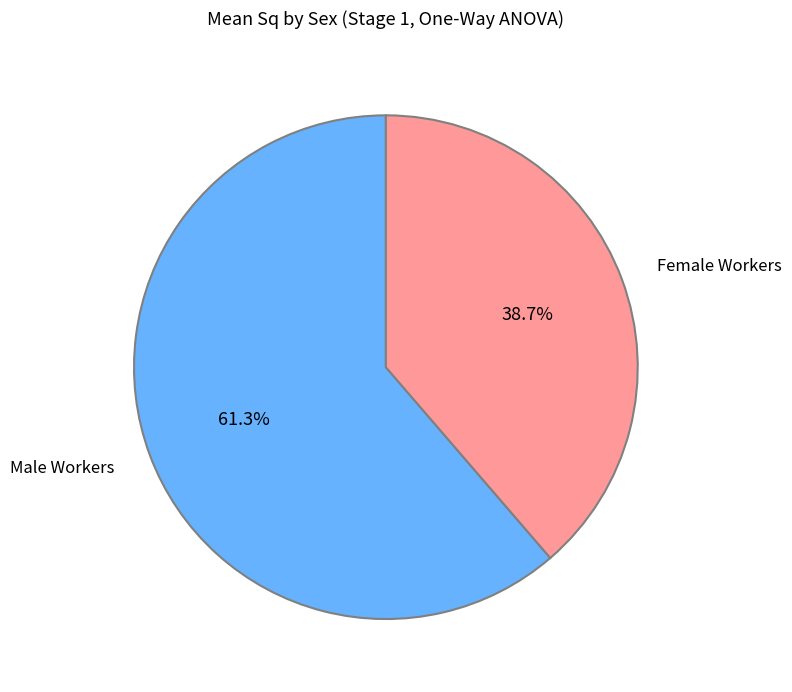

To the nearest percent, what is the combined percentage of Female and Male?

100%